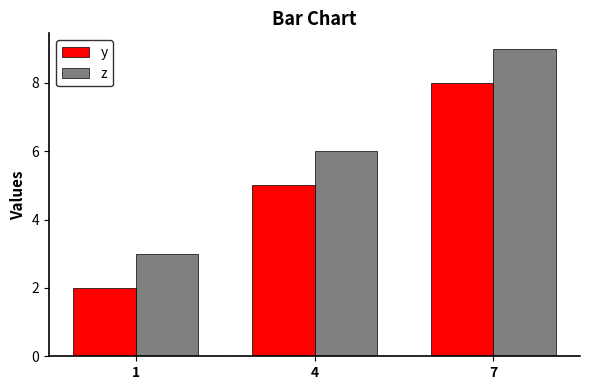

How many bars are there in total?

6